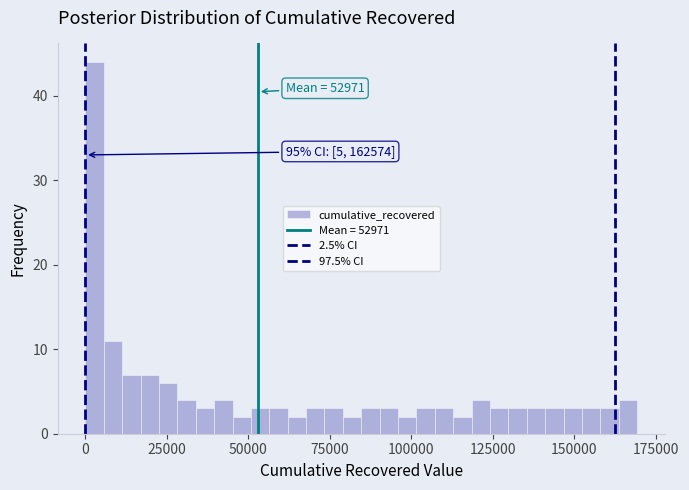

Around what value on the x-axis is the tallest bar? Give the approximate position of its centre, as read against the axis.

5000